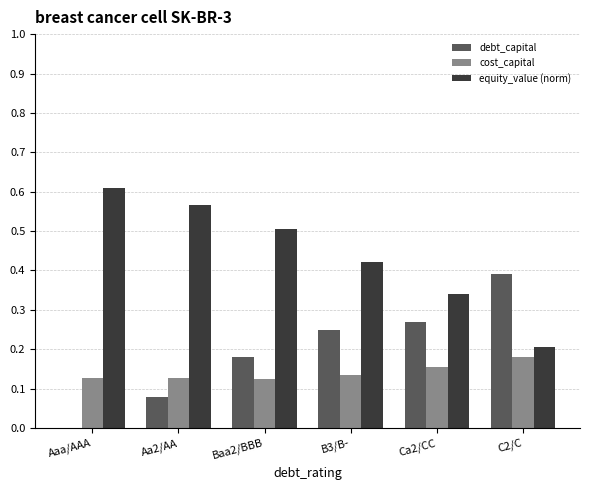

What is the total value across all series at Baa2/BBB?

0.8